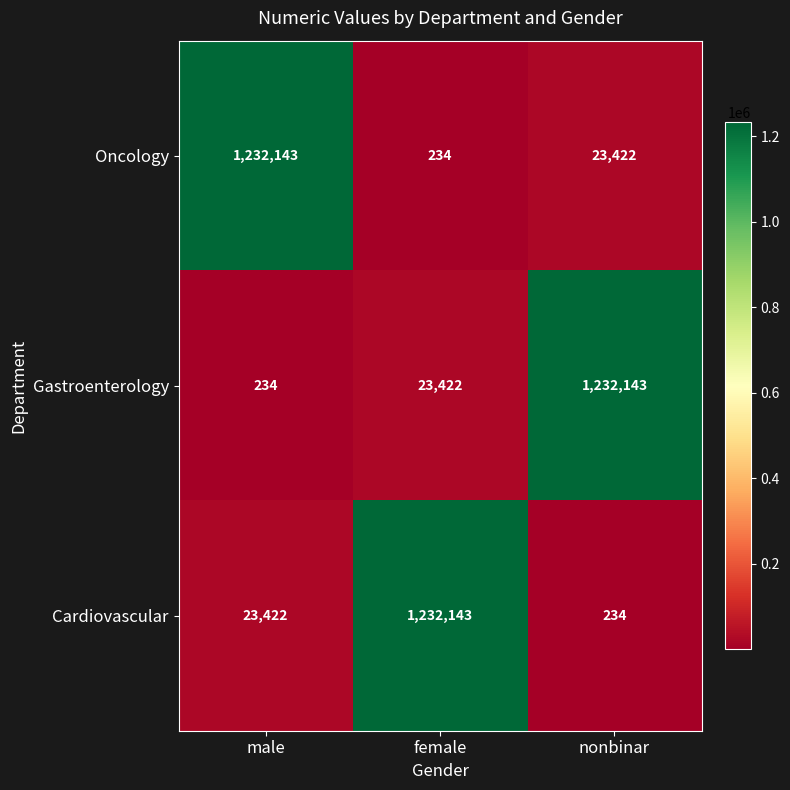

What is the difference between the highest and lowest values at female?

1231909